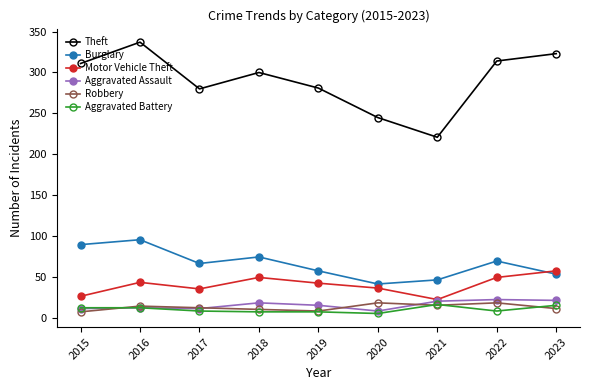

Which series has the largest range (max minus min)?

Theft